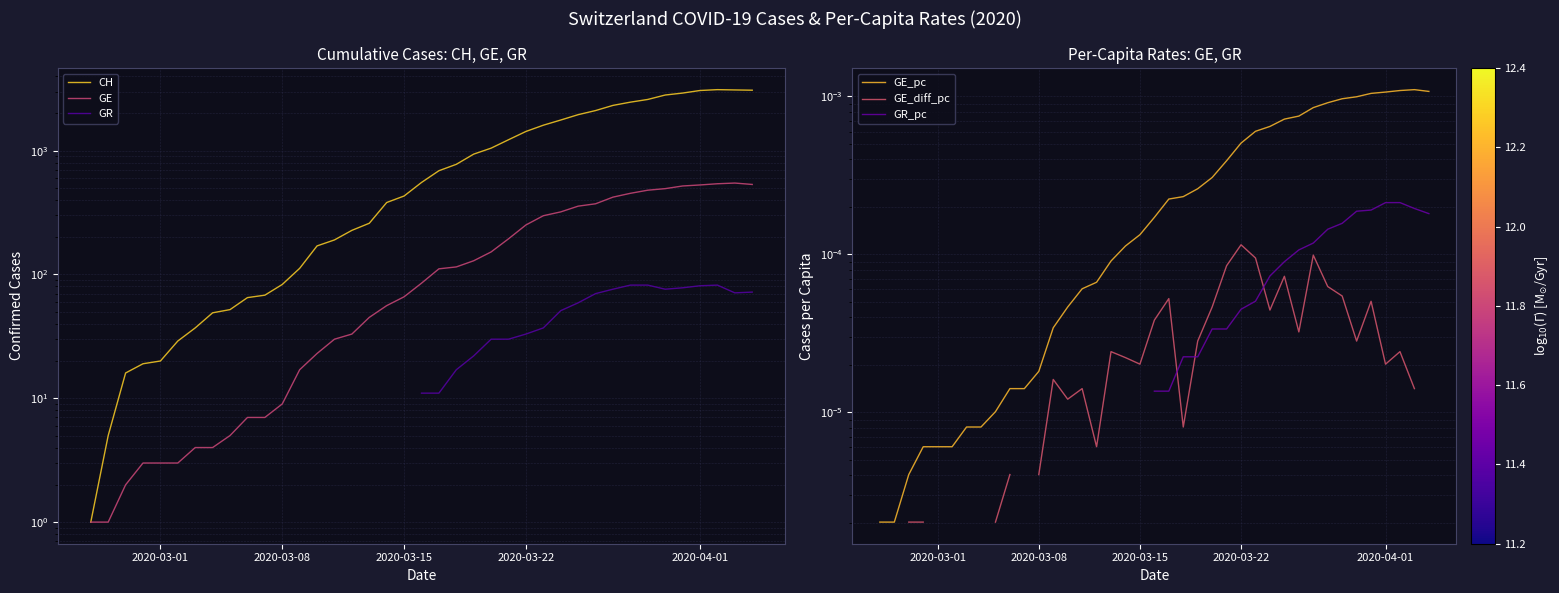

True or false: GR_pc and GE_pc intersect in this chart.

False